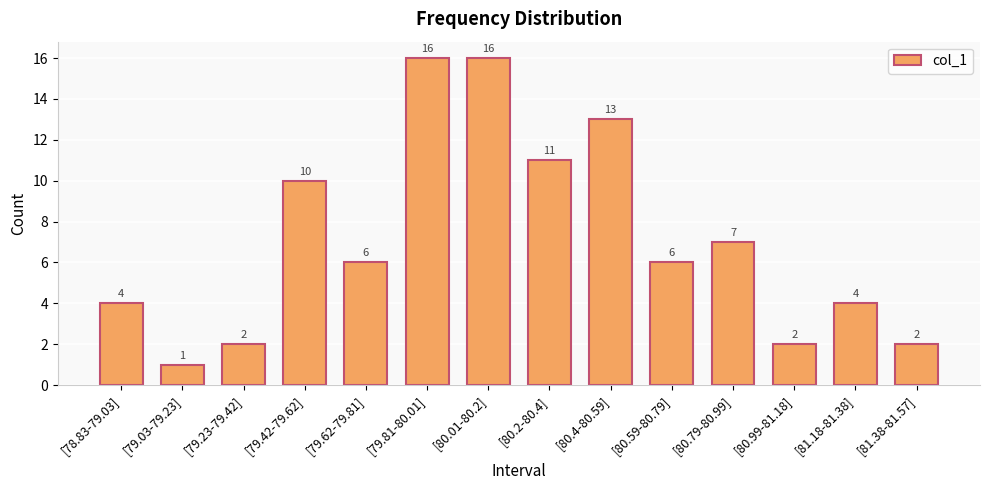

Reading left to right, extract all data points from this chart.

[78.83-79.03]=4	[79.03-79.23]=1	[79.23-79.42]=2	[79.42-79.62]=10	[79.62-79.81]=6	[79.81-80.01]=16	[80.01-80.2]=16	[80.2-80.4]=11	[80.4-80.59]=13	[80.59-80.79]=6	[80.79-80.99]=7	[80.99-81.18]=2	[81.18-81.38]=4	[81.38-81.57]=2